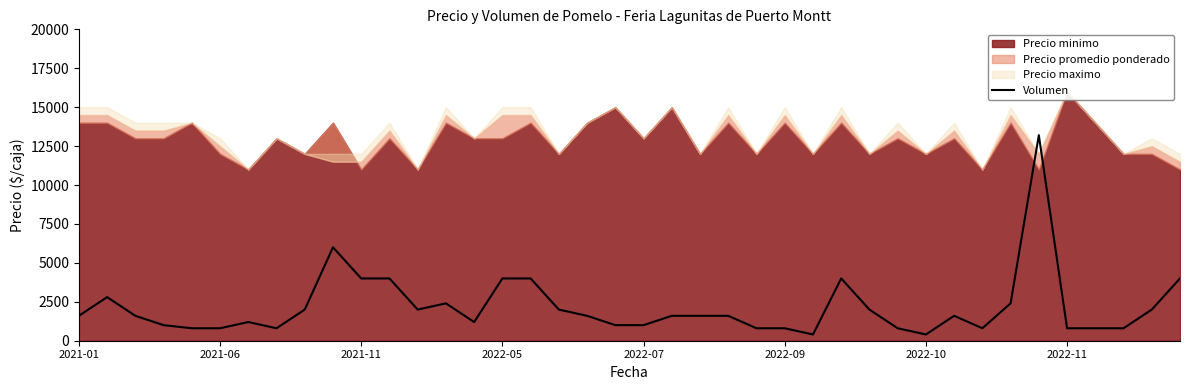

What is the smallest value displayed?

400